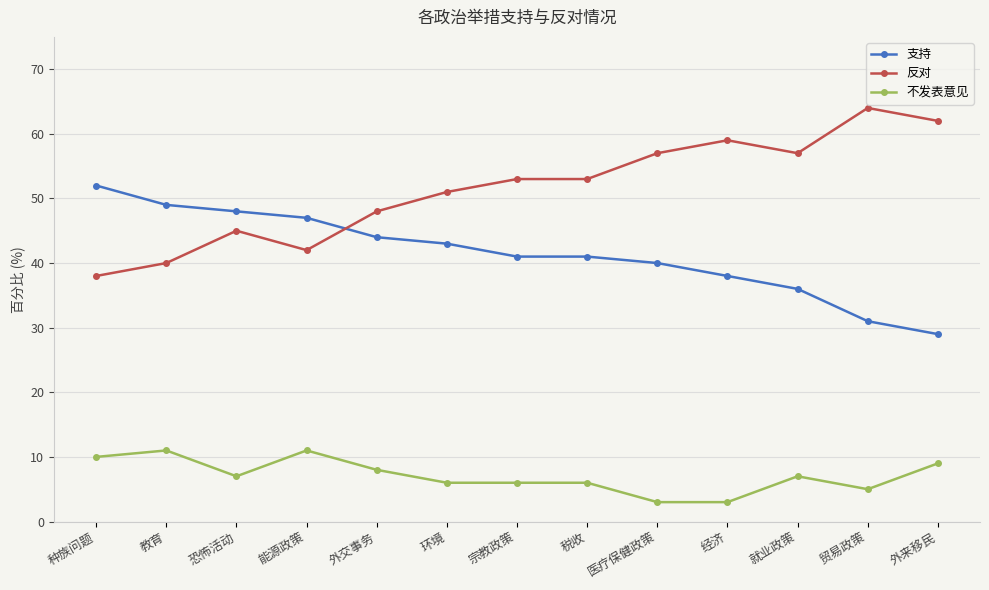

What is the label of the 7th point from the left?

宗教政策